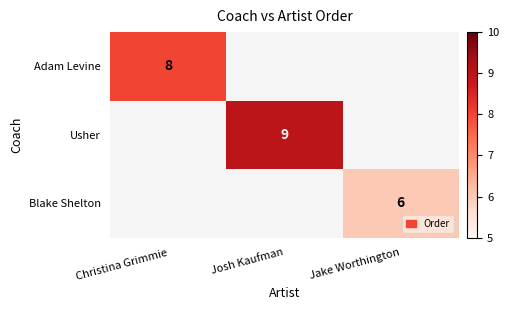

True or false: Adam Levine has a value of 8 at Christina Grimmie.

True